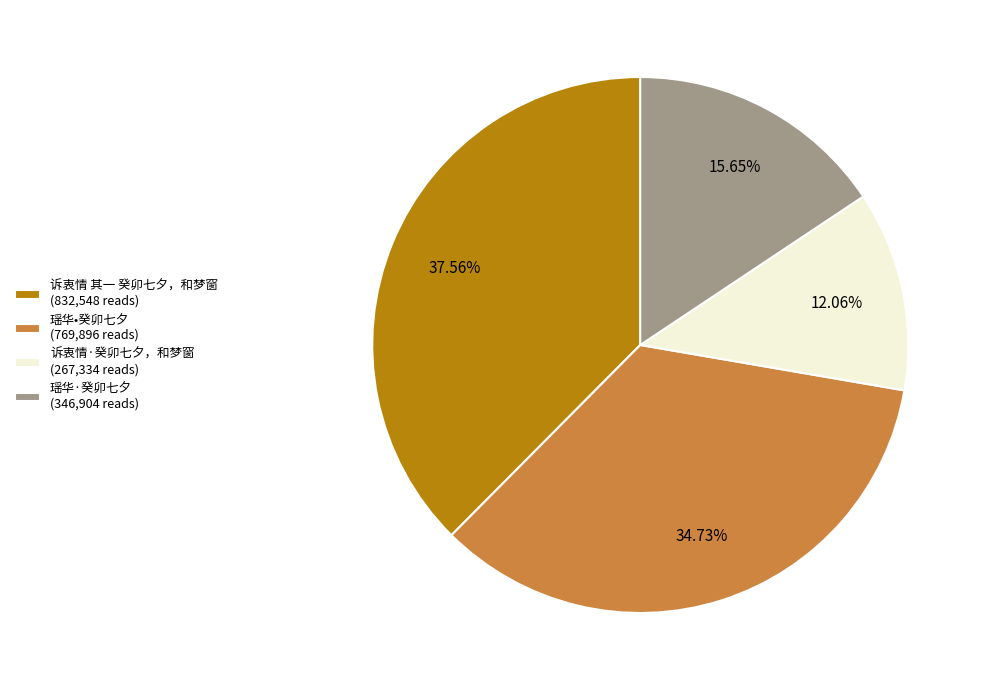

To the nearest percent, what is the combined percentage of 诉衷情·癸卯七夕，和梦窗 and 瑶华·癸卯七夕?

28%